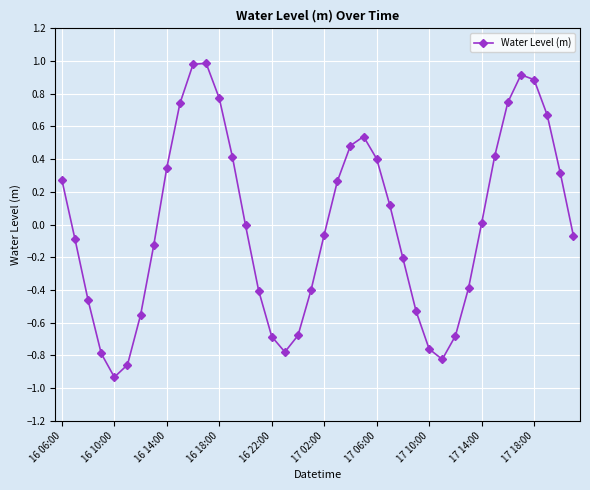

What is the difference between the second highest and minimum values?

1.9